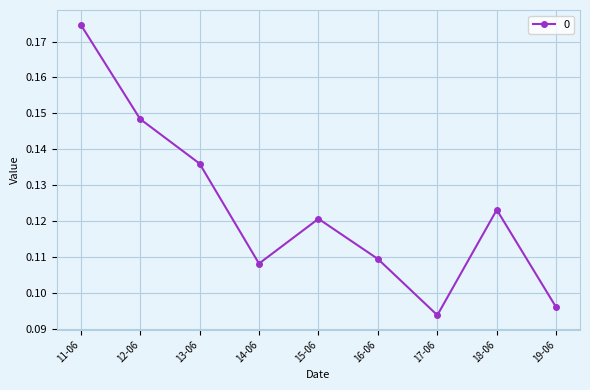

Where is the first local maximum?

15-06